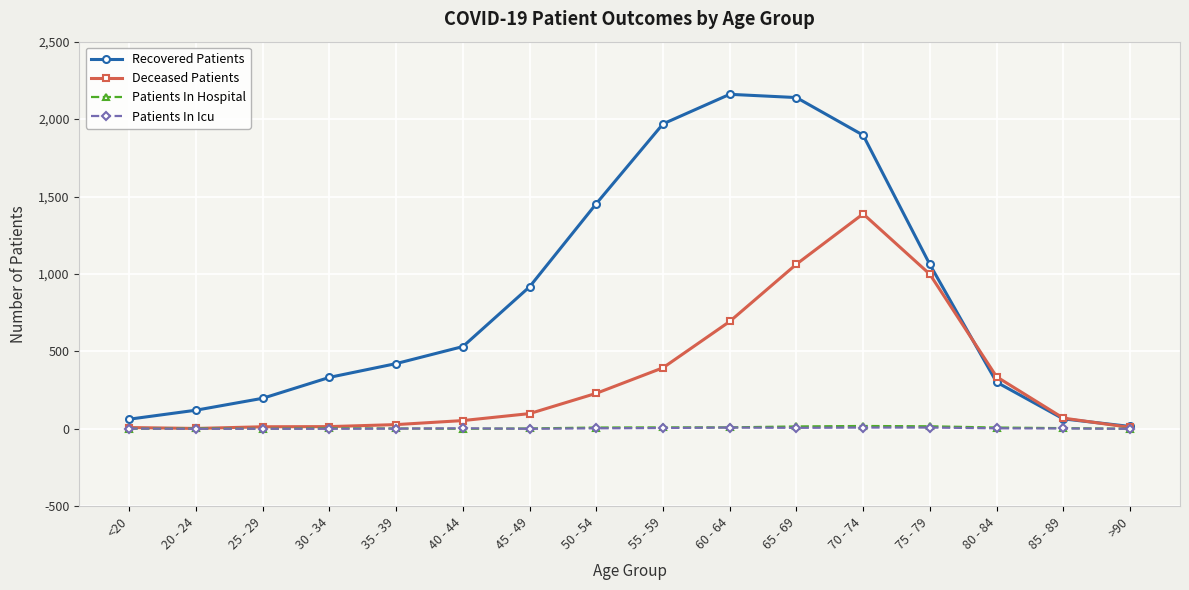

True or false: Patients In Icu has more than 0 points higher than both neighbors.

True